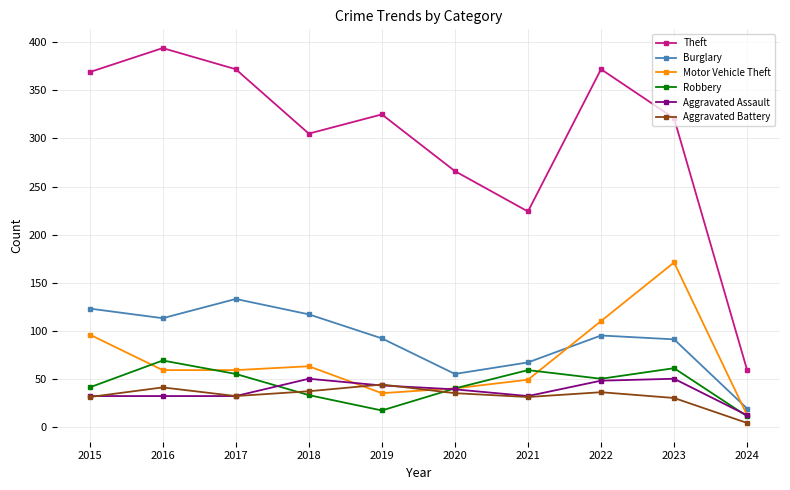

Which series has the widest spread of values?

Theft